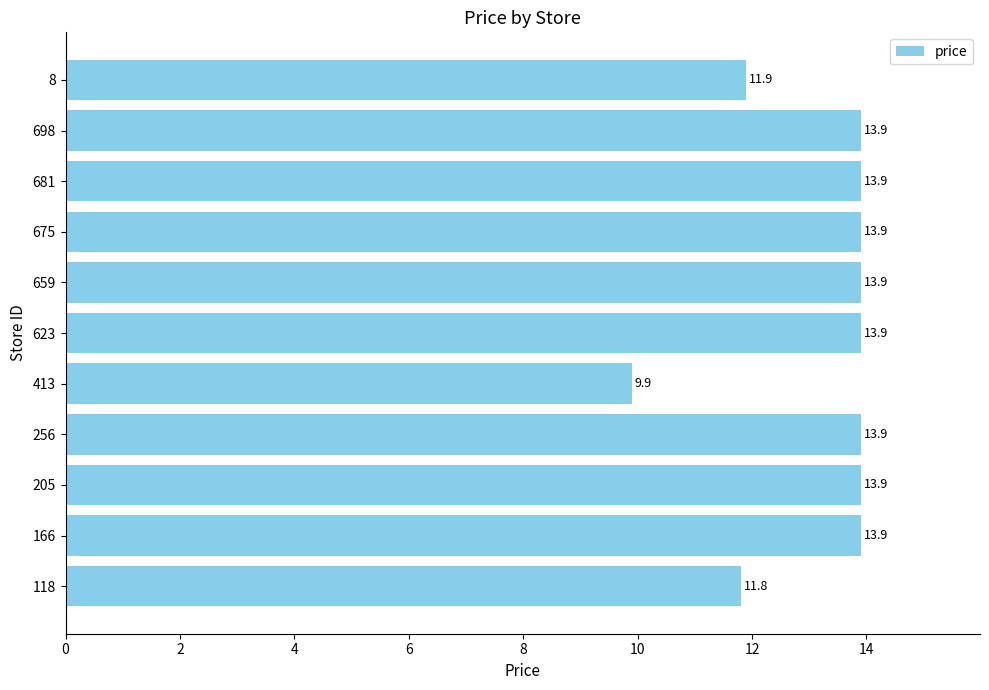

What is the average value?

13.2